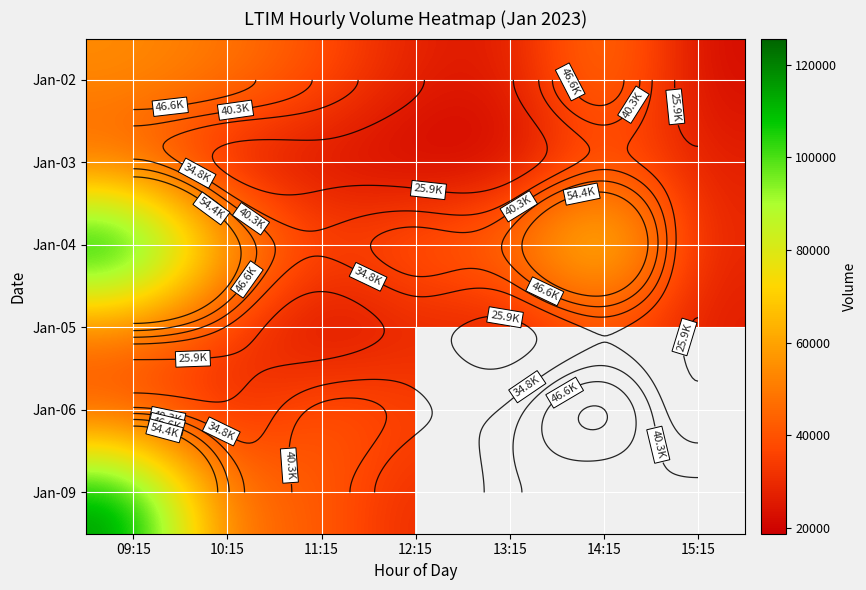

True or false: Jan-05 has a value of 26895.2 at 11:15.

False